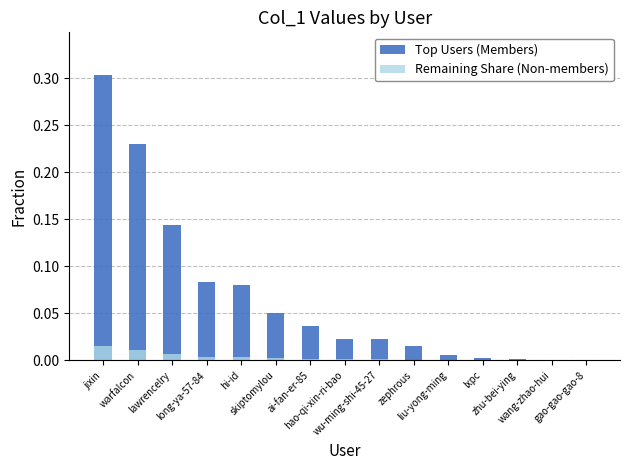

Reading left to right, transcribe all the data shown in this chart.

Top Users (Members): 0.3	0.2	0.1	0.1	0.1	0.1	0.0	0.0	0.0	0.0	0.0	0.0	0.0	0.0	0.0
Remaining Share (Non-members): 0.0	0.0	0.0	0.0	0.0	0.0	0.0	0.0	0.0	0.0	0.0	0.0	0.0	0.0	0.0